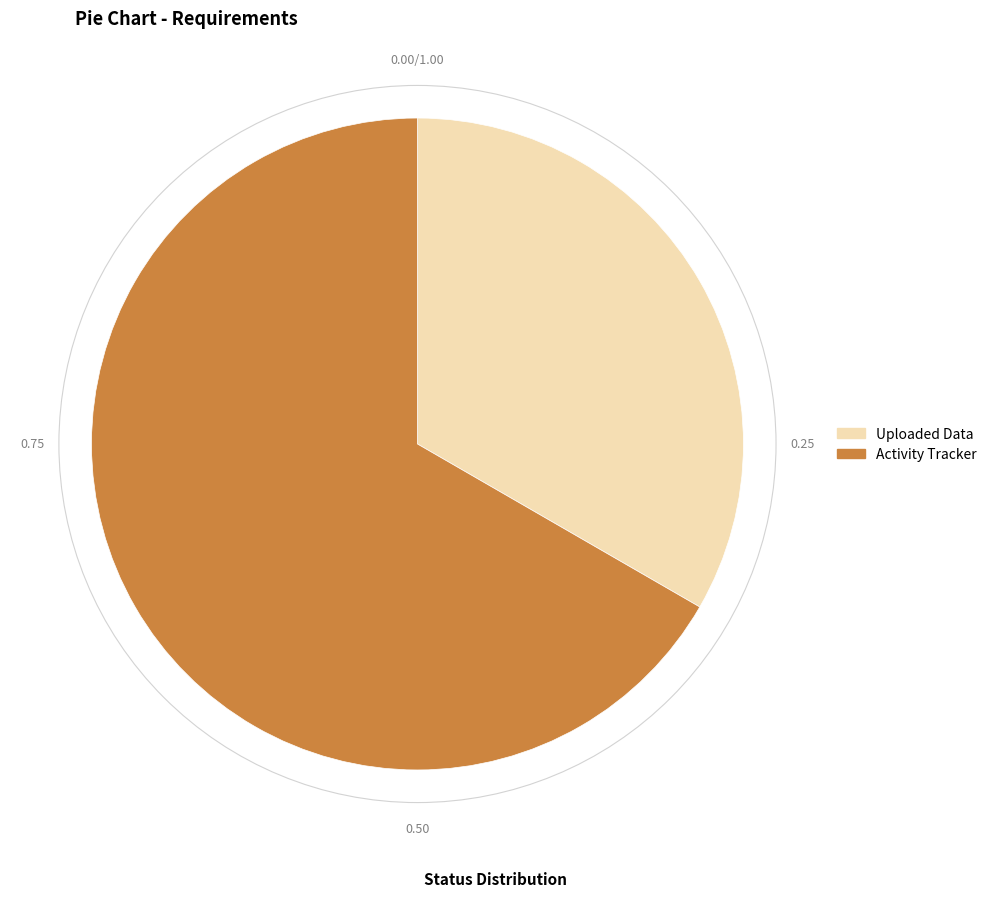

What is the majority slice?

Activity Tracker